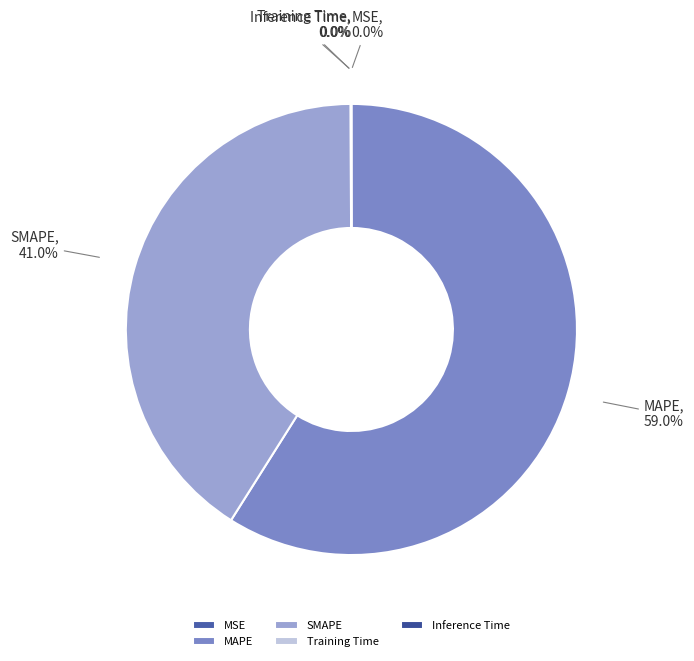

What portion of the pie excludes SMAPE?

59.0%